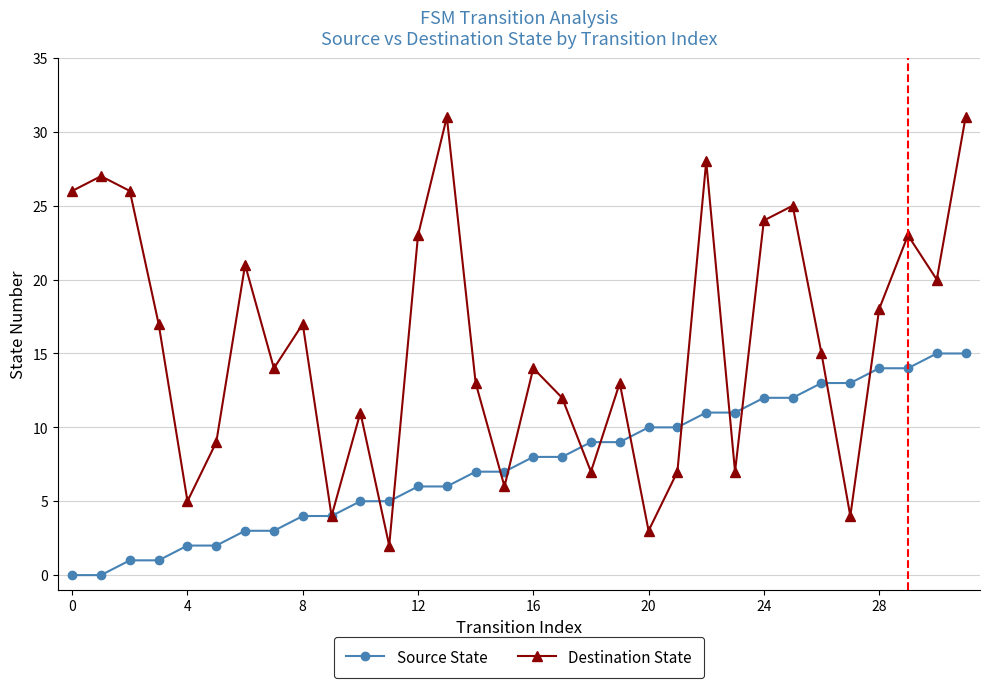

Rank the series by their average value, from lowest to highest.

Source State, Destination State